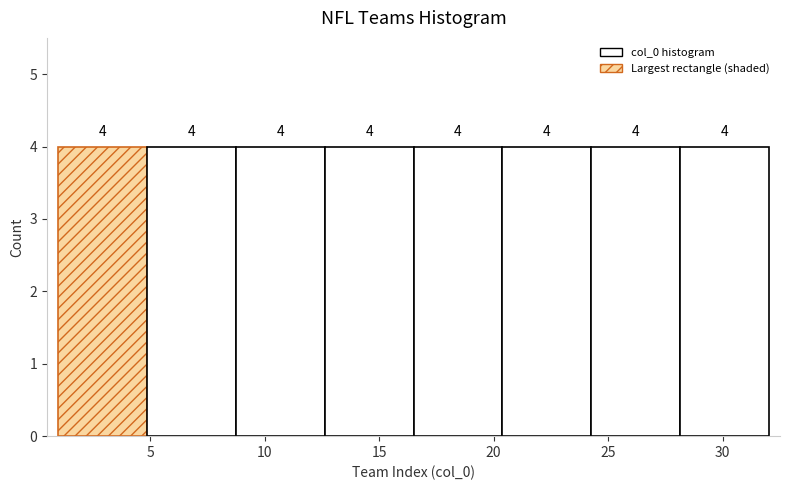

How tall is the bar that spans 24.5 to 28.0 on the x-axis? The bar edges are not printed on the chart, so give them approximately, as read against the axis.

4